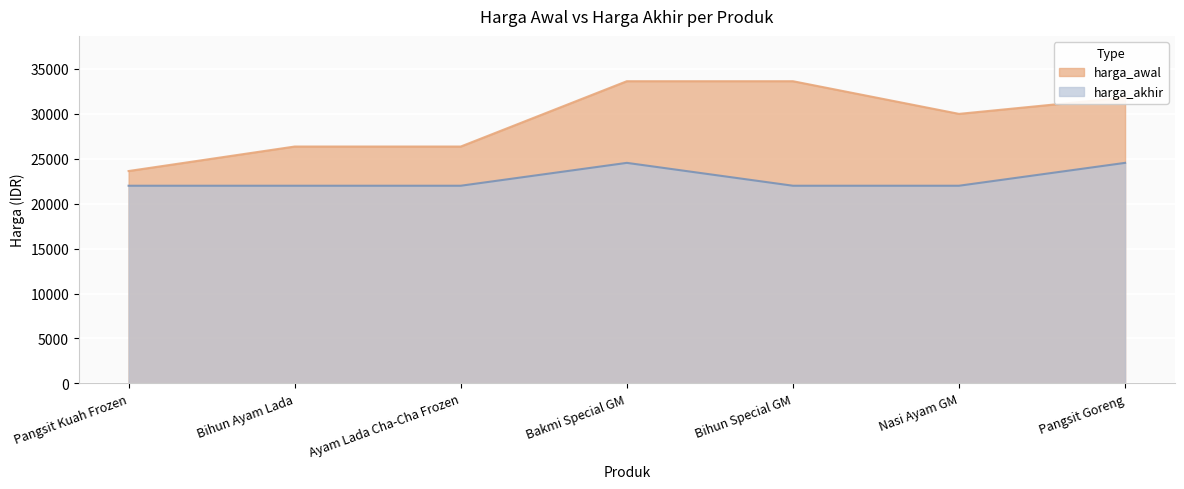

How many harga_awal values are between 26364 and 33637?

6